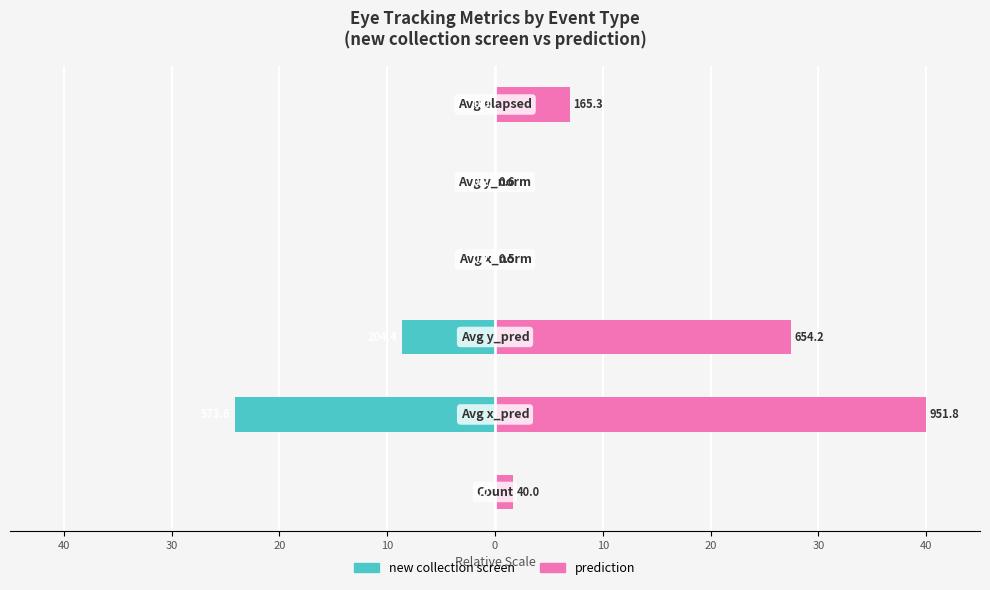

What is the value of the prediction bar at the 3rd from the left?

27.5